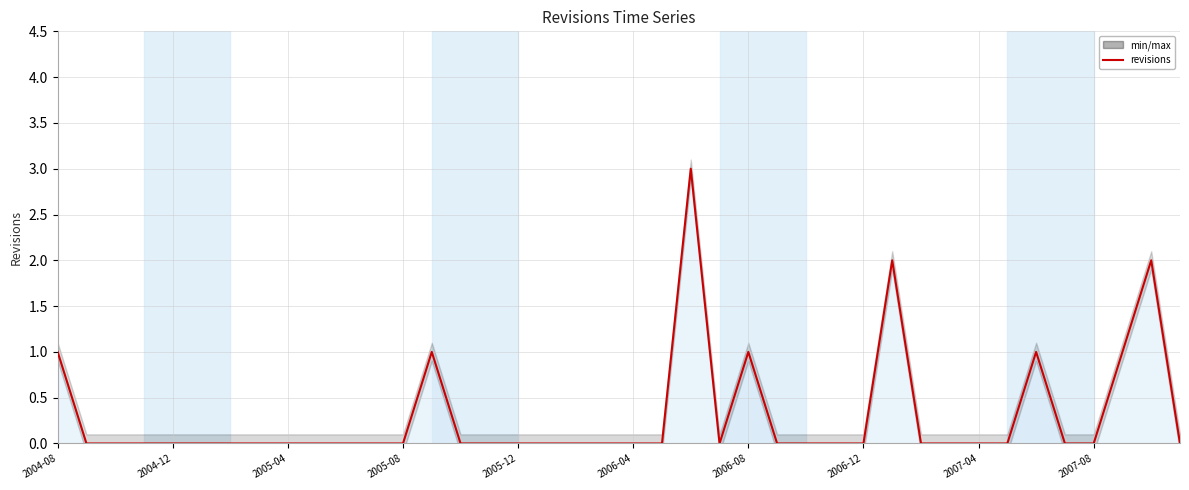

How many data points does each series have?

40